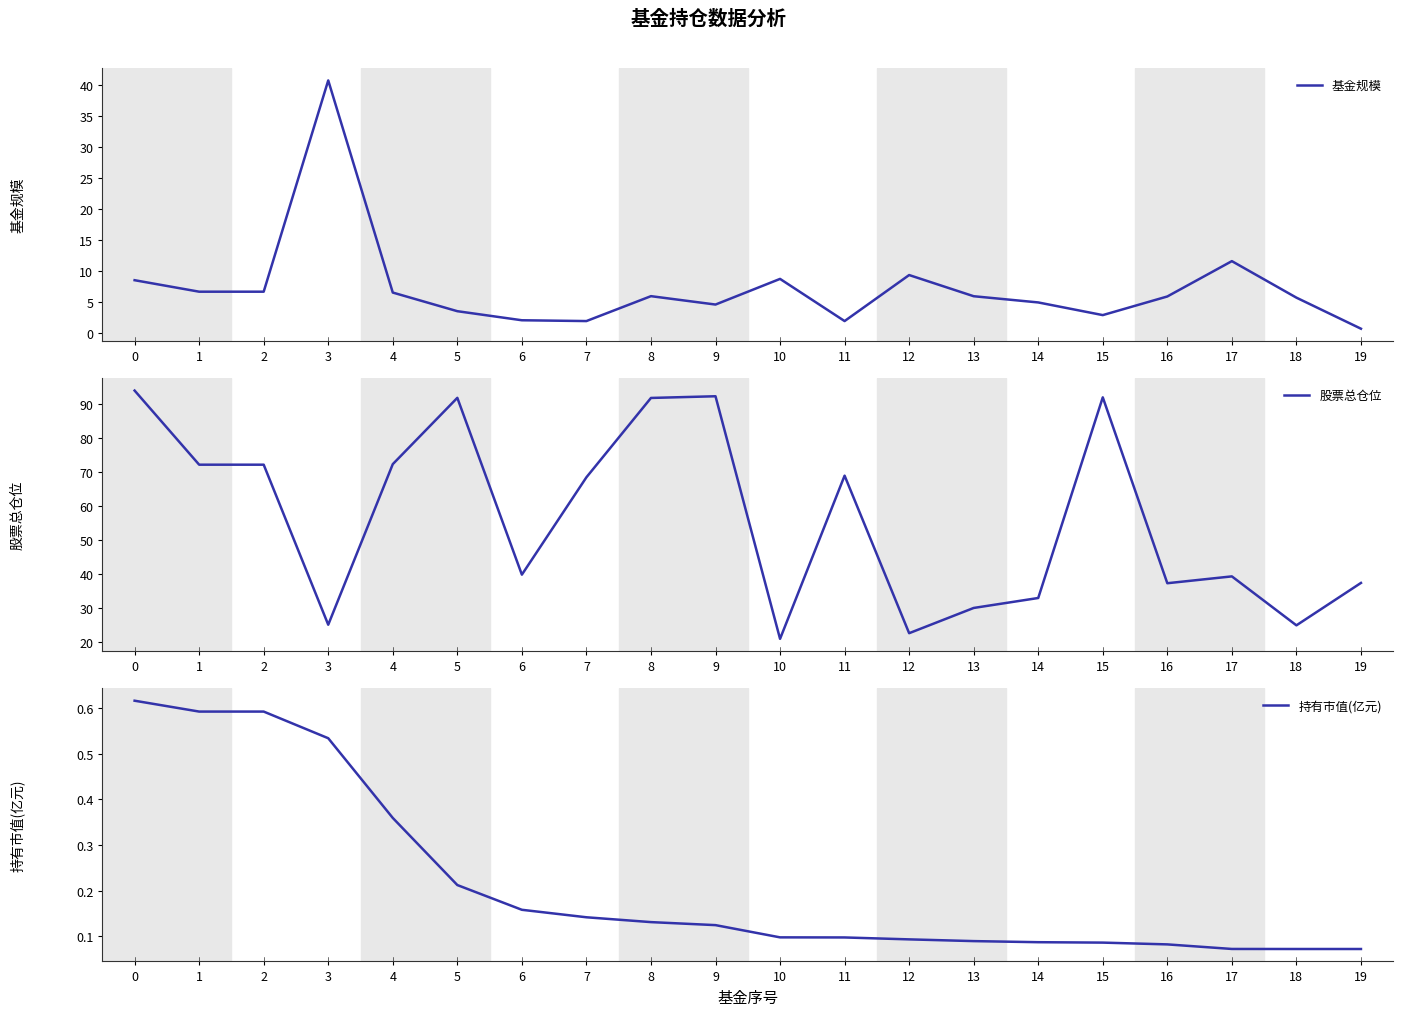

Reading left to right, list all the values displayed in this chart.

基金规模: 0=8.6	1=6.7	2=6.7	3=40.8	4=6.6	5=3.6	6=2.1	7=2.0	8=6.0	9=4.7	10=8.8	11=2.0	12=9.4	13=6.0	14=5.0	15=3.0	16=6.0	17=11.7	18=5.8	19=0.8
股票总仓位: 0=94.1	1=72.2	2=72.2	3=25.0	4=72.4	5=91.9	6=39.8	7=68.5	8=91.9	9=92.4	10=20.8	11=69.0	12=22.5	13=29.9	14=32.9	15=92.1	16=37.2	17=39.2	18=24.8	19=37.3
持有市值(亿元): 0=0.6	1=0.6	2=0.6	3=0.5	4=0.4	5=0.2	6=0.2	7=0.1	8=0.1	9=0.1	10=0.1	11=0.1	12=0.1	13=0.1	14=0.1	15=0.1	16=0.1	17=0.1	18=0.1	19=0.1